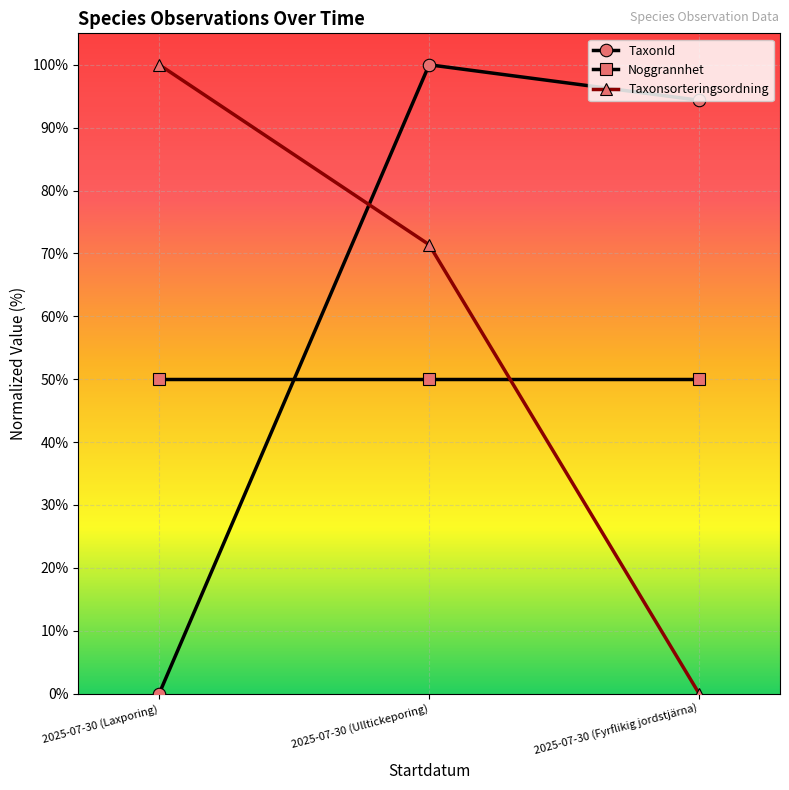

Is this an area chart (filled region under the line)?

No